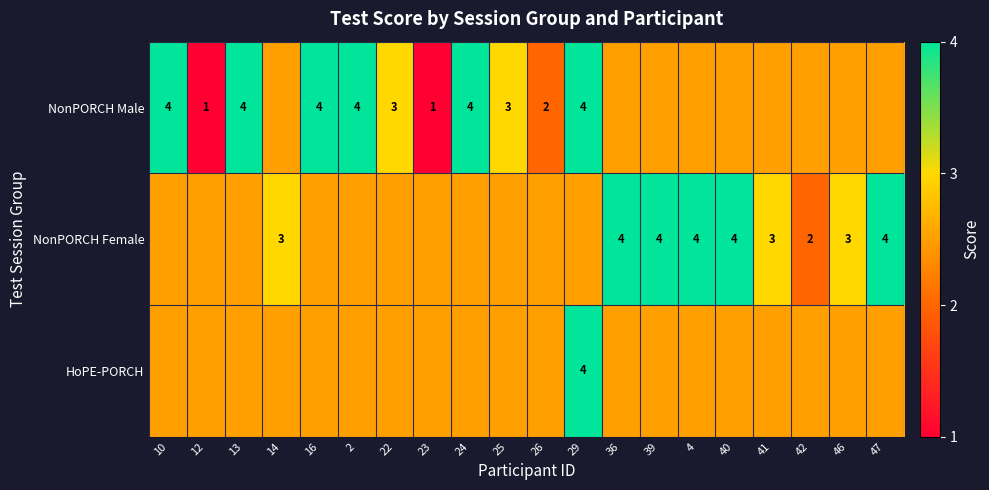

At how many categories does at least one series exceed 2?

20